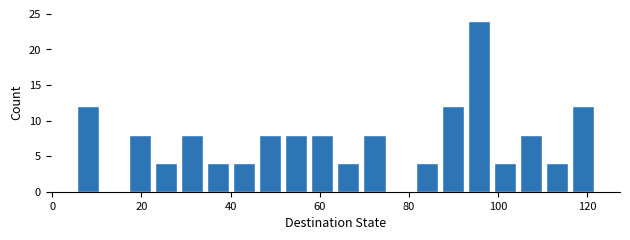

Read against the x-axis, roughly where is the centre of the tallest bar?

96